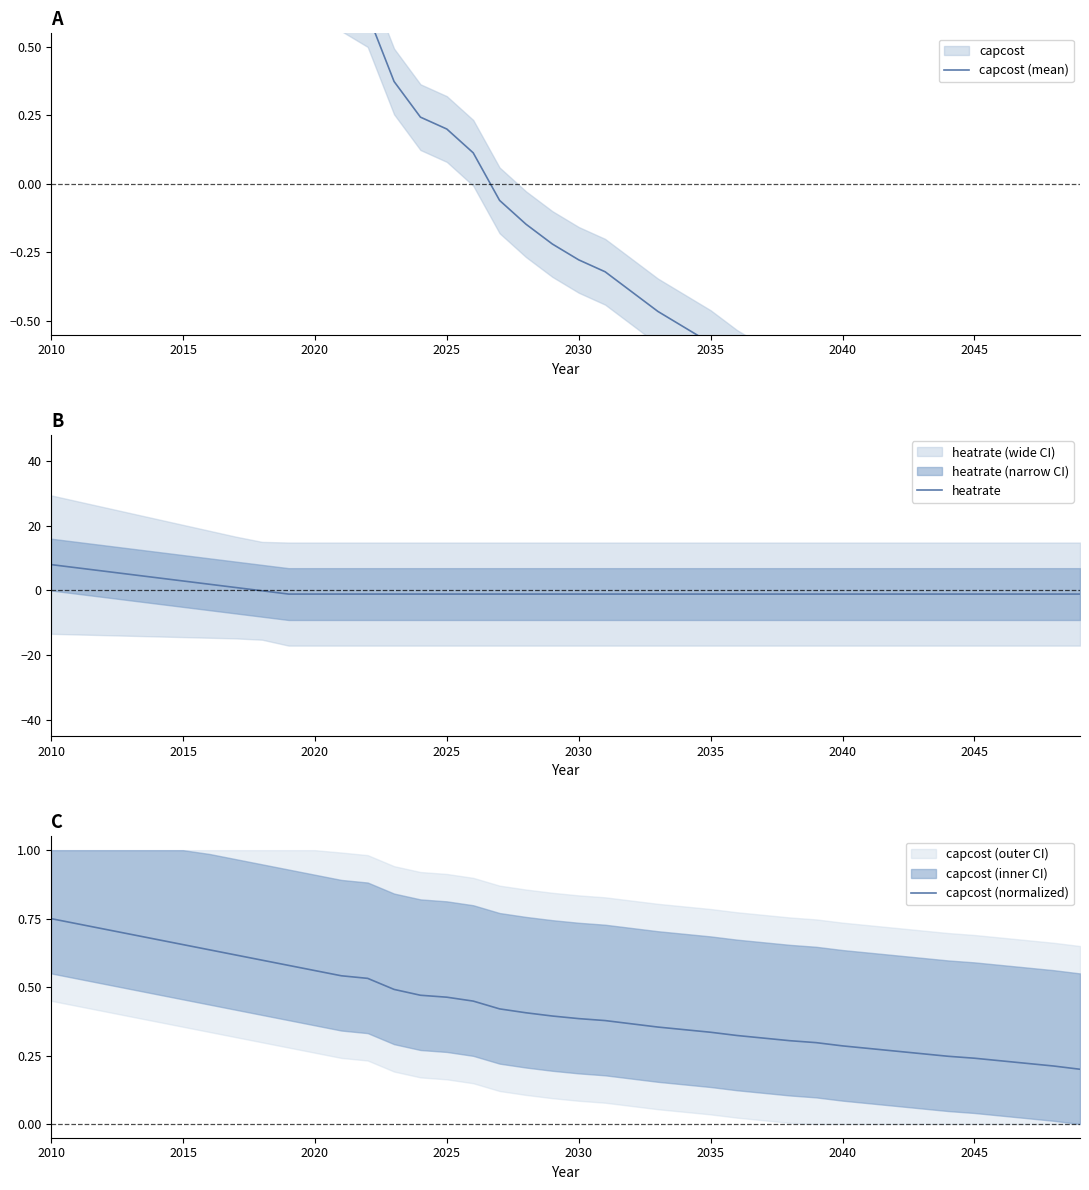

At which category is the sum across all series the highest?

2010